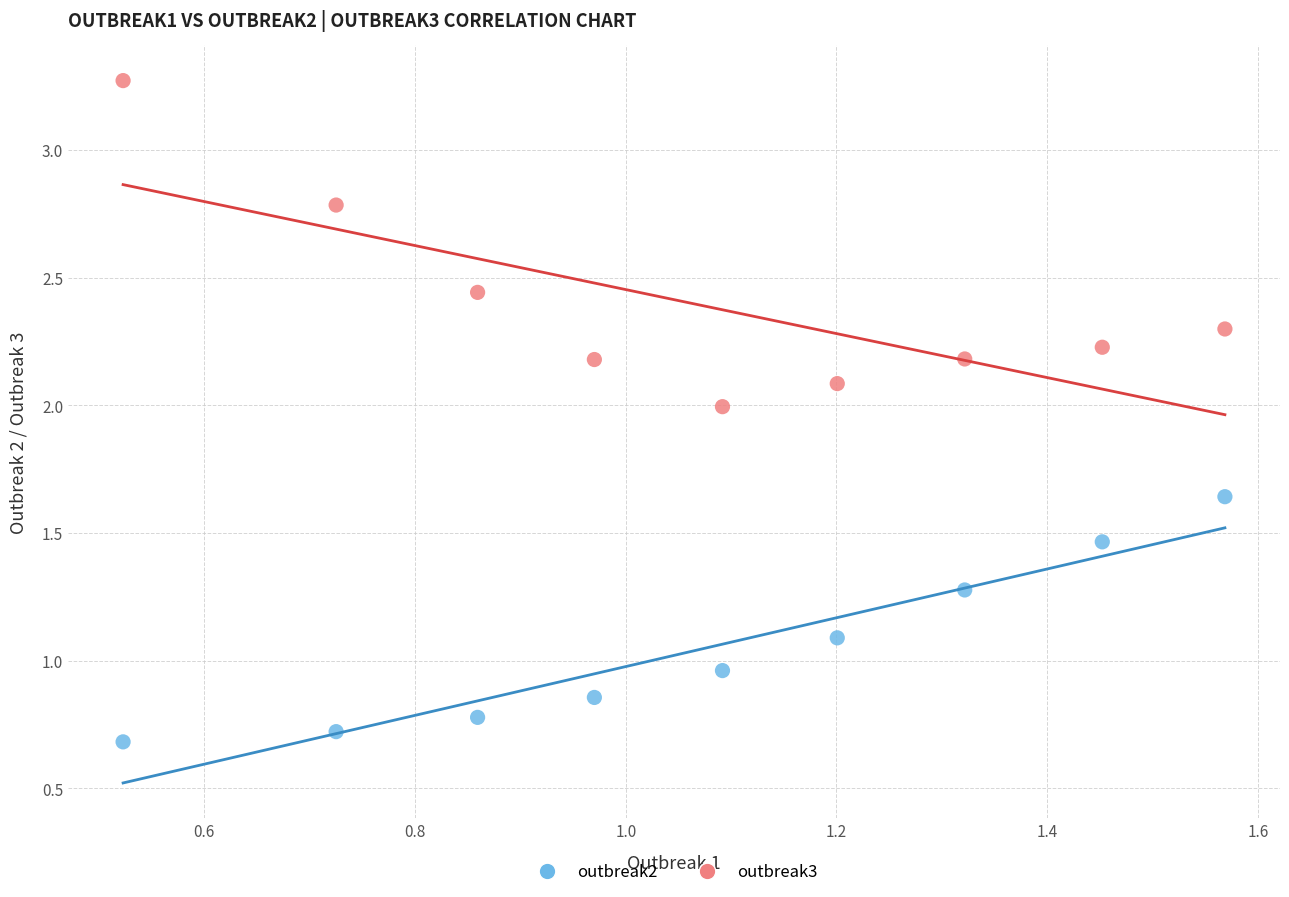

Which series reaches the maximum Y coordinate?

outbreak3